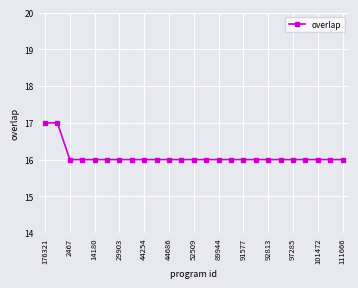

What is the value of the 23rd point from the left?

16